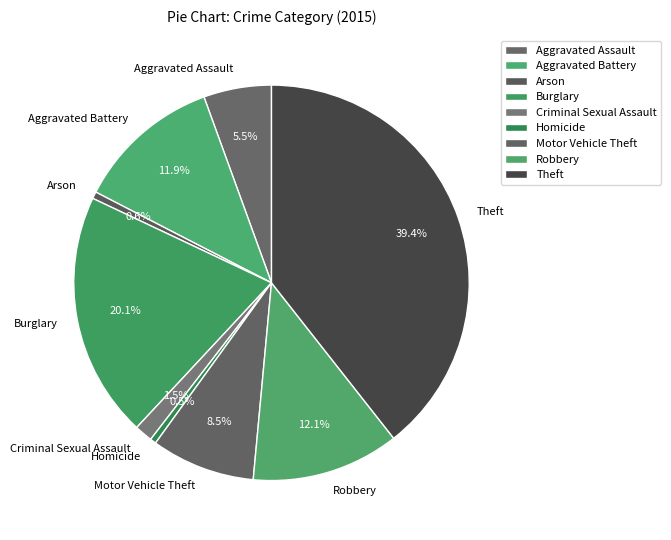

Between Aggravated Battery and Criminal Sexual Assault, which is larger?

Aggravated Battery